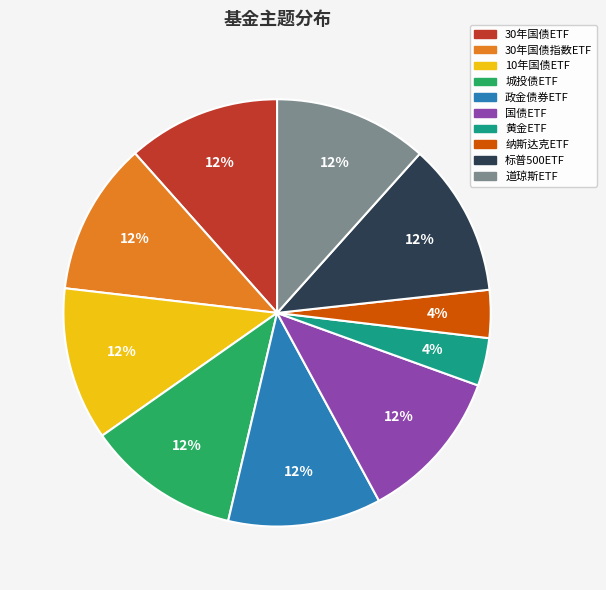

What percentage is the 黄金ETF slice, to the nearest percent?

4%